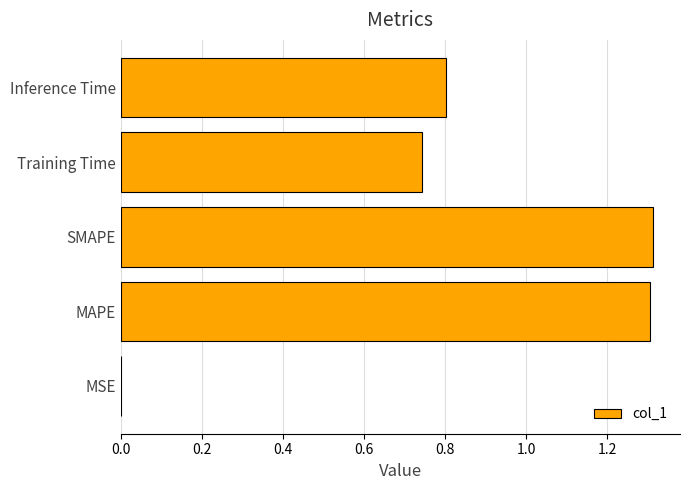

What is the change in value from MAPE to Training Time?

-0.6